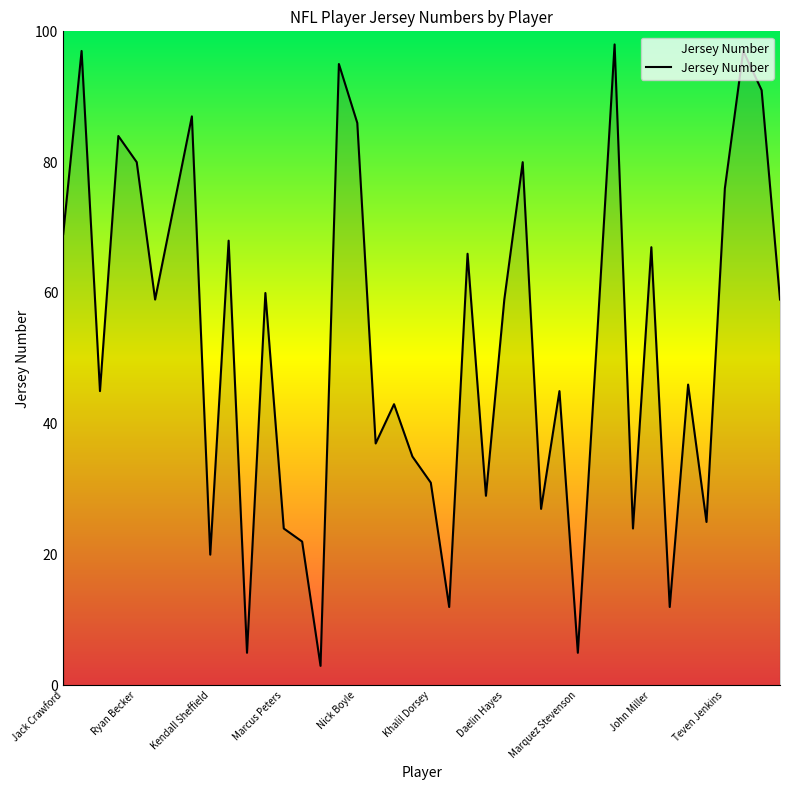

What is the smallest value displayed?

3